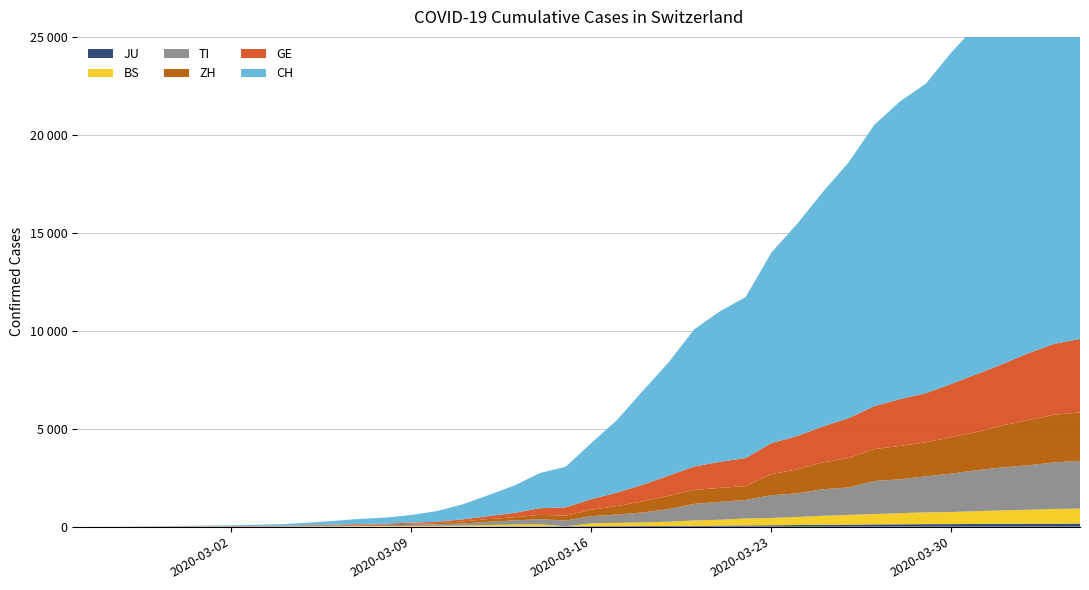

Reading left to right, transcribe all the data shown in this chart.

GE: 0	1	1	4	8	9	10	13	14	17	25	38	40	56	76	109	150	222	340	423	544	692	848	1027	1194	1331	1430	1582	1699	1837	2033	2190	2393	2505	2721	2958	3137	3420	3621	3753
BS: 0	0	1	1	1	1	1	3	3	8	15	21	24	28	33	49	73	92	100	0	143	164	181	220	270	297	356	374	410	462	501	530	569	605	617	653	687	714	754	767
ZH: 0	0	2	2	6	7	10	13	15	23	29	34	40	49	62	101	140	163	218	250	326	429	568	679	711	711	711	1075	1223	1370	1502	1629	1703	1735	1861	1952	2141	2305	2433	2466
TI: 0	1	1	1	2	2	4	8	13	25	28	41	49	61	75	108	163	206	265	293	368	426	511	638	849	916	945	1162	1209	1354	1401	1688	1727	1837	1962	2091	2195	2271	2377	2442
JU: 0	0	1	1	1	1	1	2	2	4	4	5	5	7	7	7	12	17	18	19	25	29	32	36	44	54	61	69	82	92	100	114	119	127	128	140	145	149	149	154
CH: 0	2	6	13	23	29	40	59	83	125	197	257	303	396	542	766	1072	1398	1795	2072	2864	3710	4794	5781	7005	7686	8217	9727	10831	11970	13054	14356	15195	15798	16920	17842	18908	19997	20965	21535